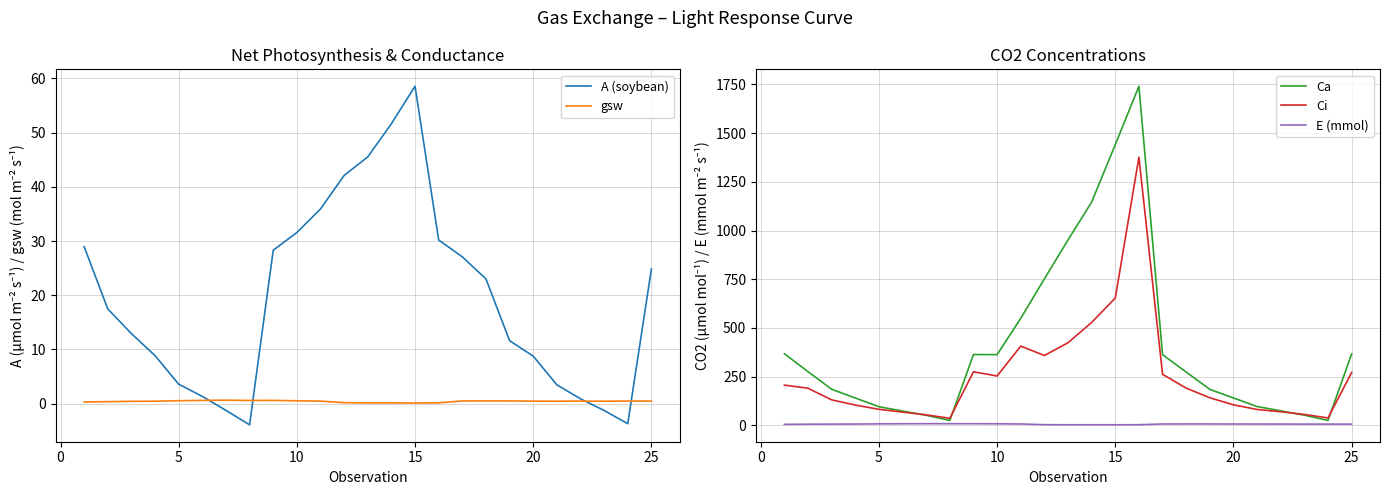

What is the highest value of the A (soybean) series?

58.6